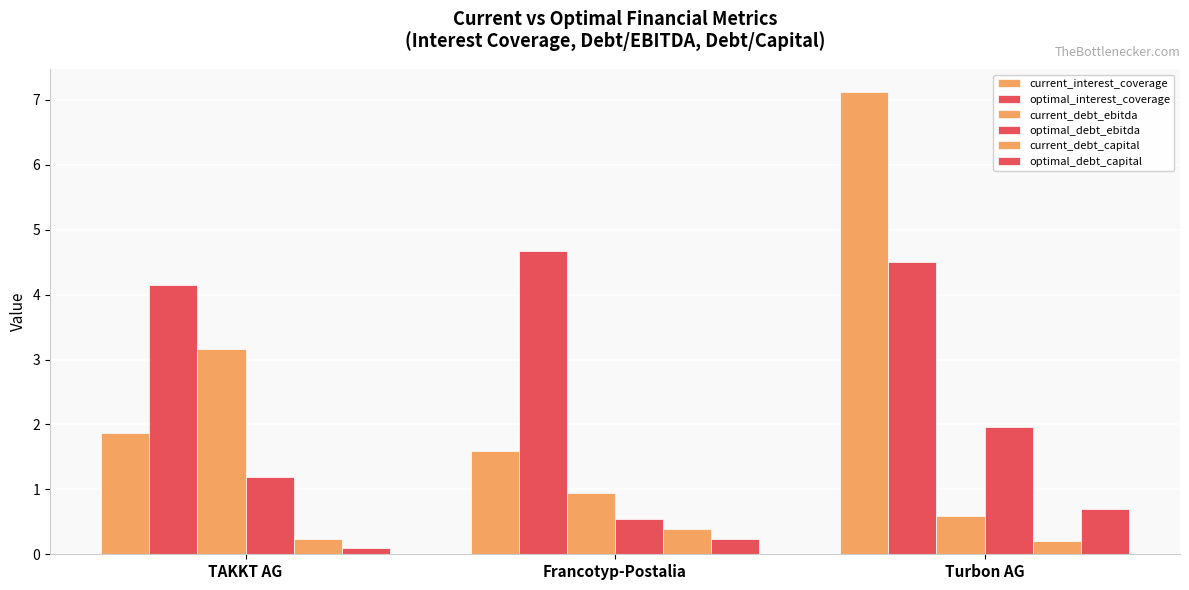

Does the chart contain any negative values?

No